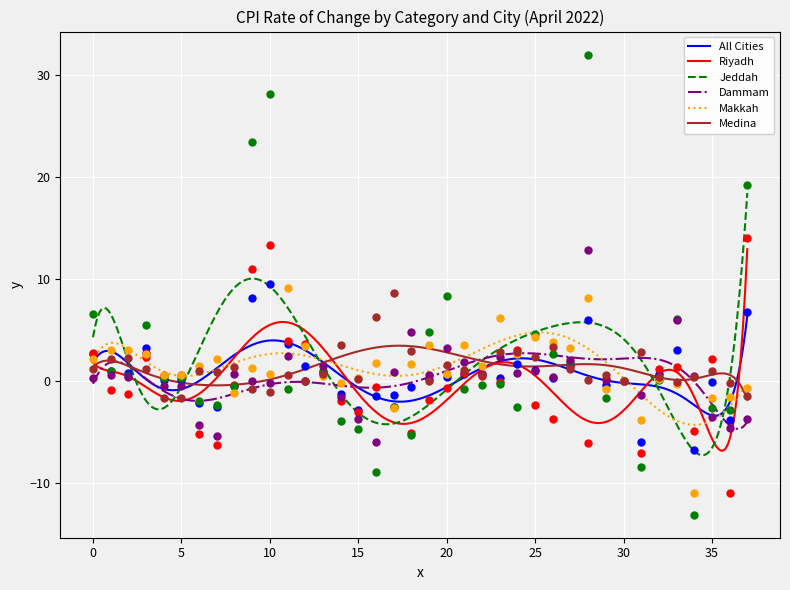

Which series contains the lowest Y value?

Jeddah